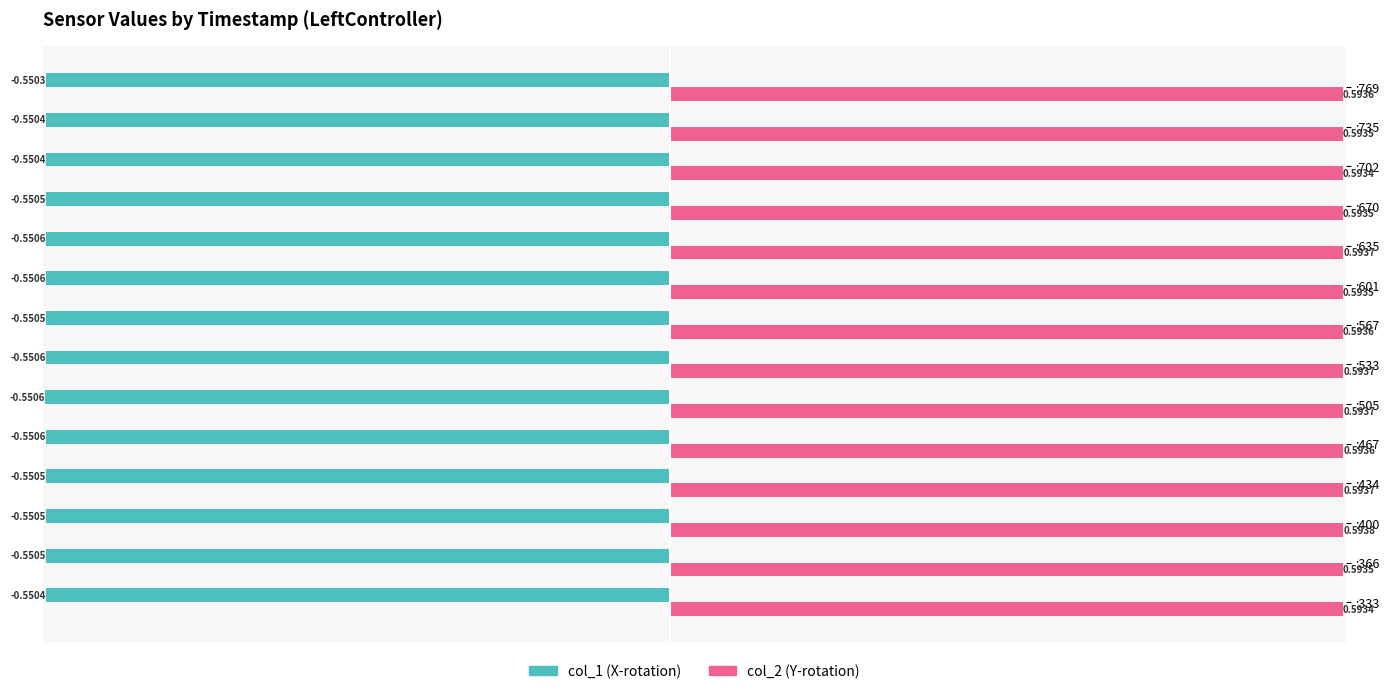

How many distinct data groups are displayed?

2